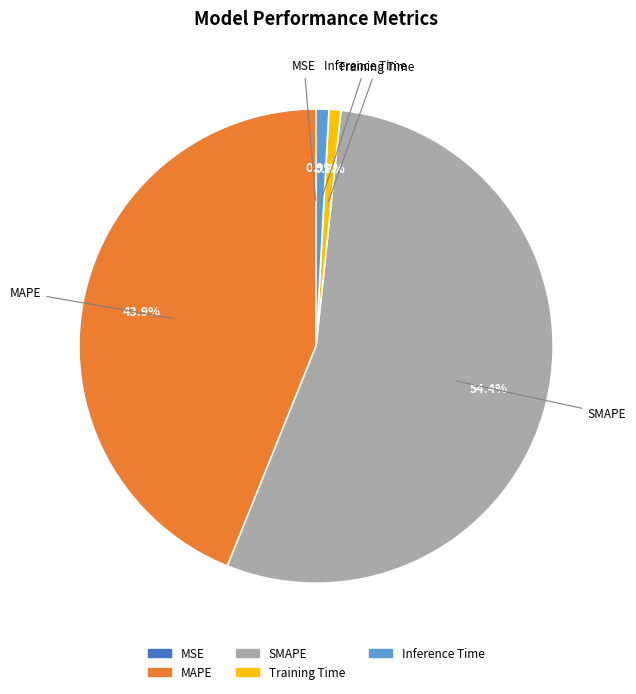

Which has a higher value, Inference Time or SMAPE?

SMAPE